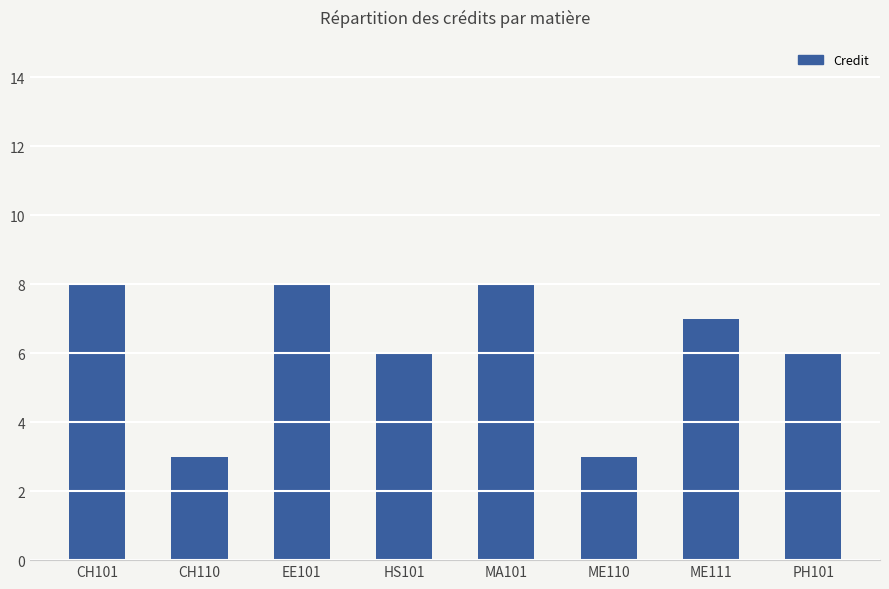

The chart shows a value of 11 at CH101. True or false?

False